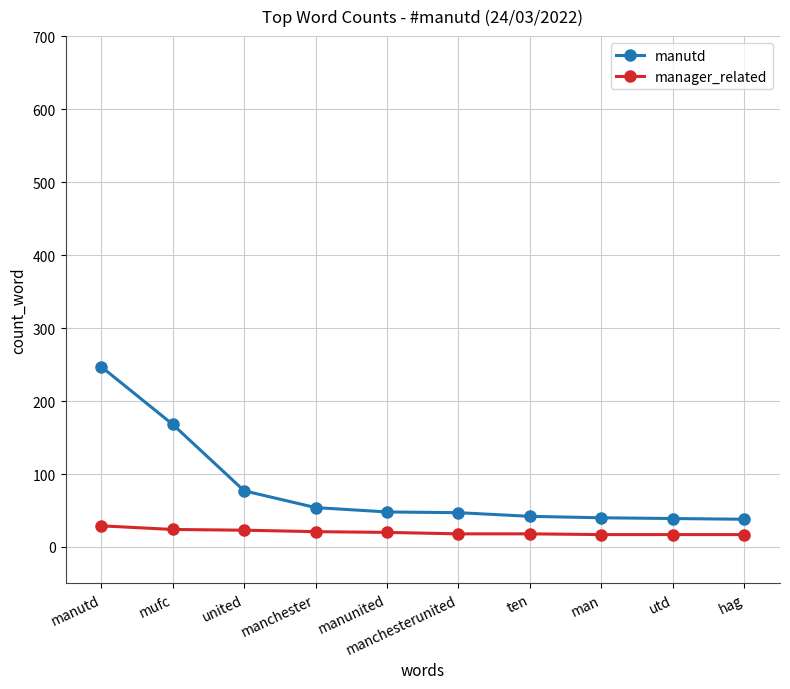

True or false: manutd and manager_related cross at least once.

False